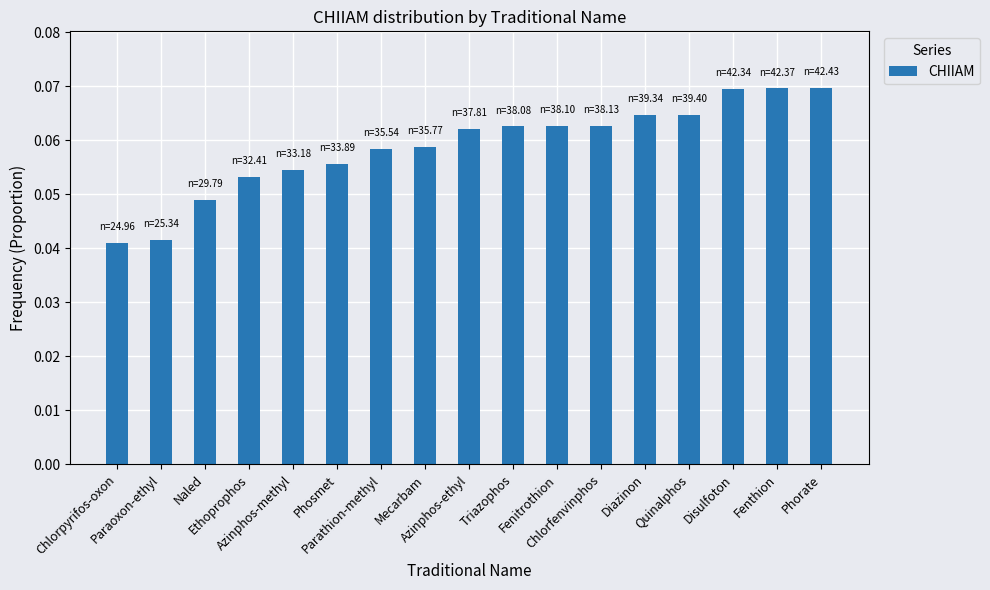

What is the sum of all values?

1.0